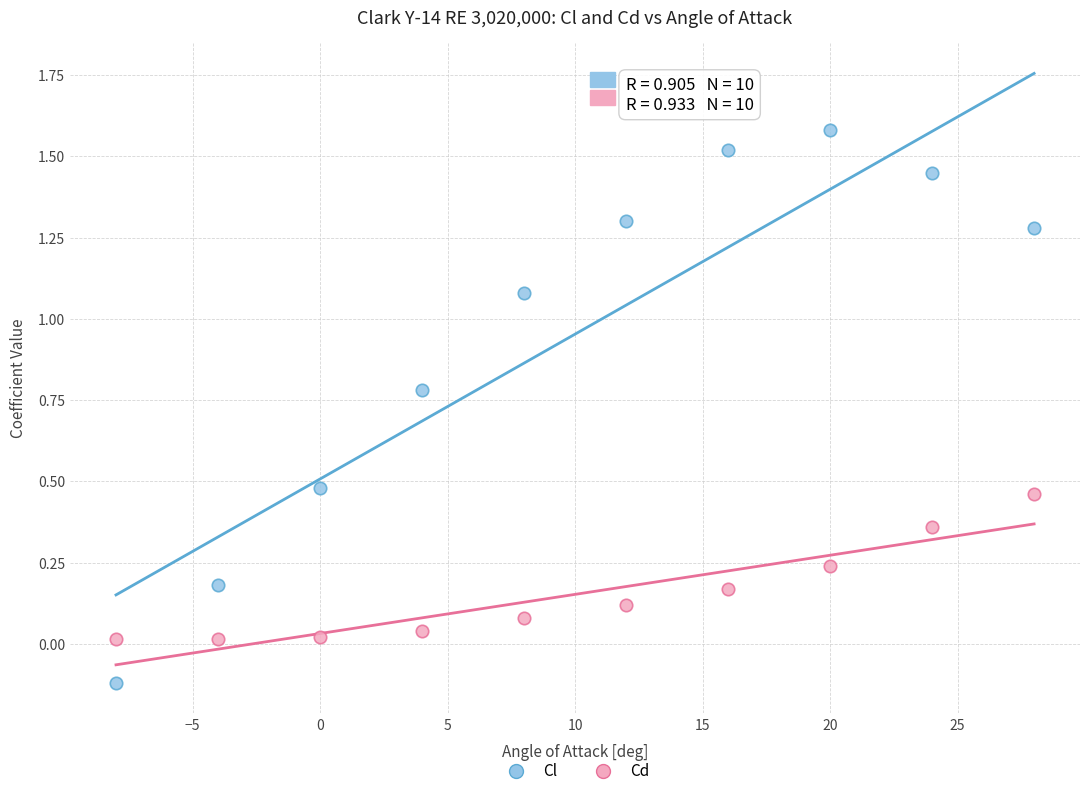

Which series has the widest spread of Y values?

Cl